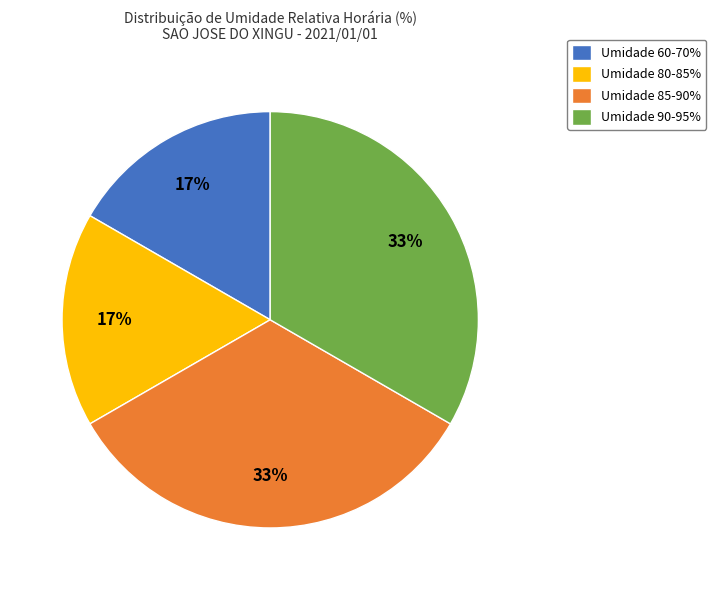

Is the sum of Umidade 60-70% and Umidade 80-85% greater than half?

No